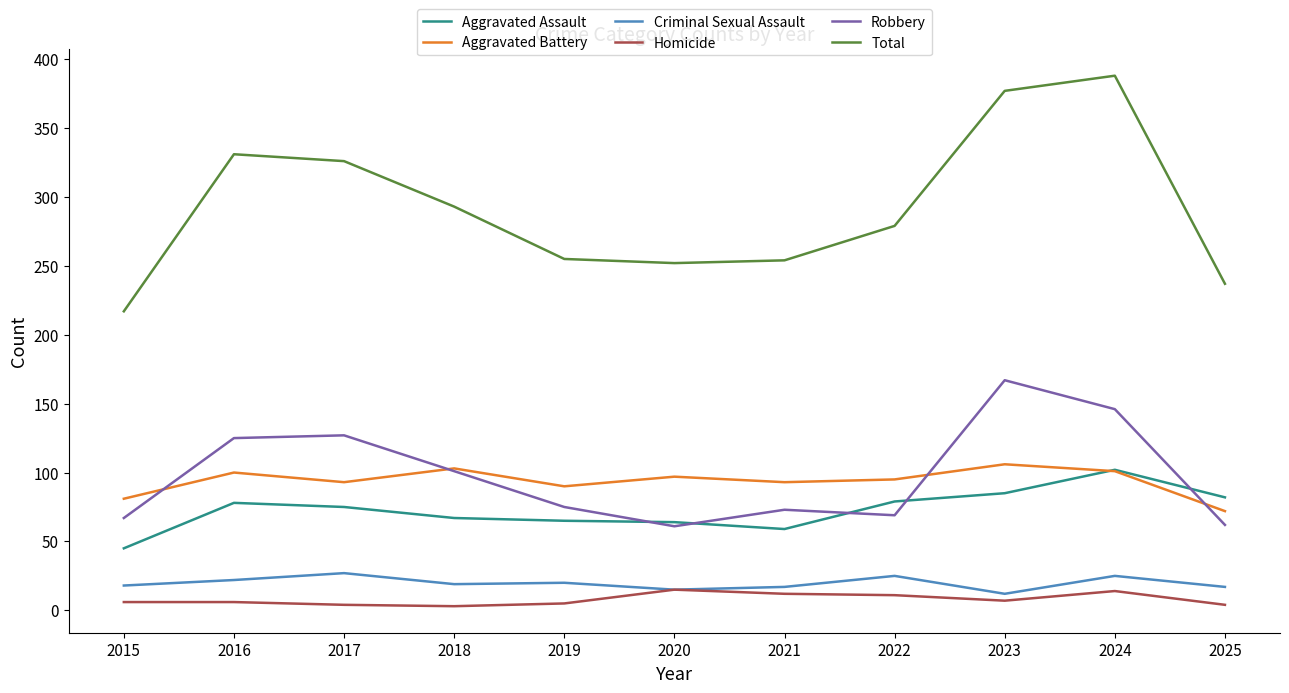

Which series changed the most between 2021 and 2024?

Total